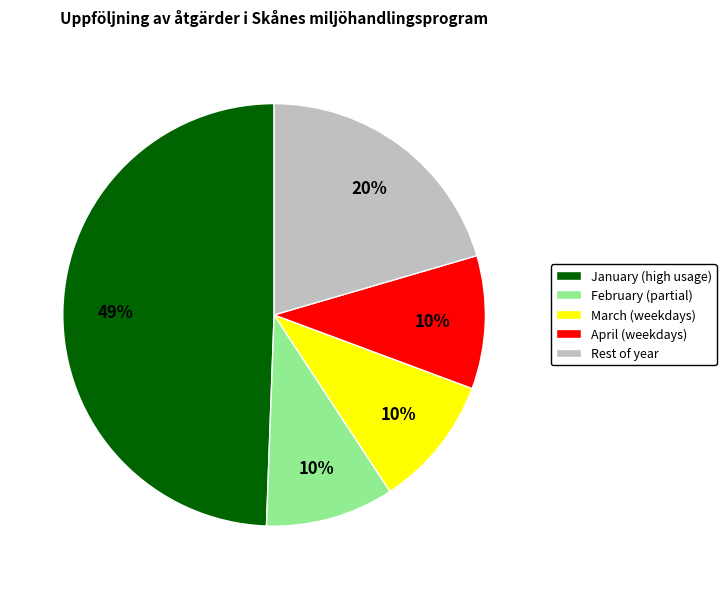

Do Rest of year and March (weekdays) together represent more than half of the pie?

No